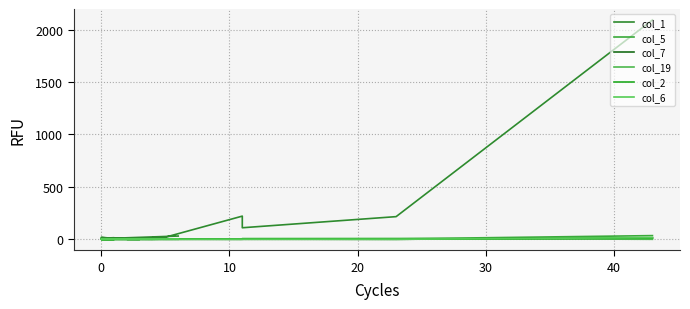

How many times do col_6 and col_5 cross each other?

2